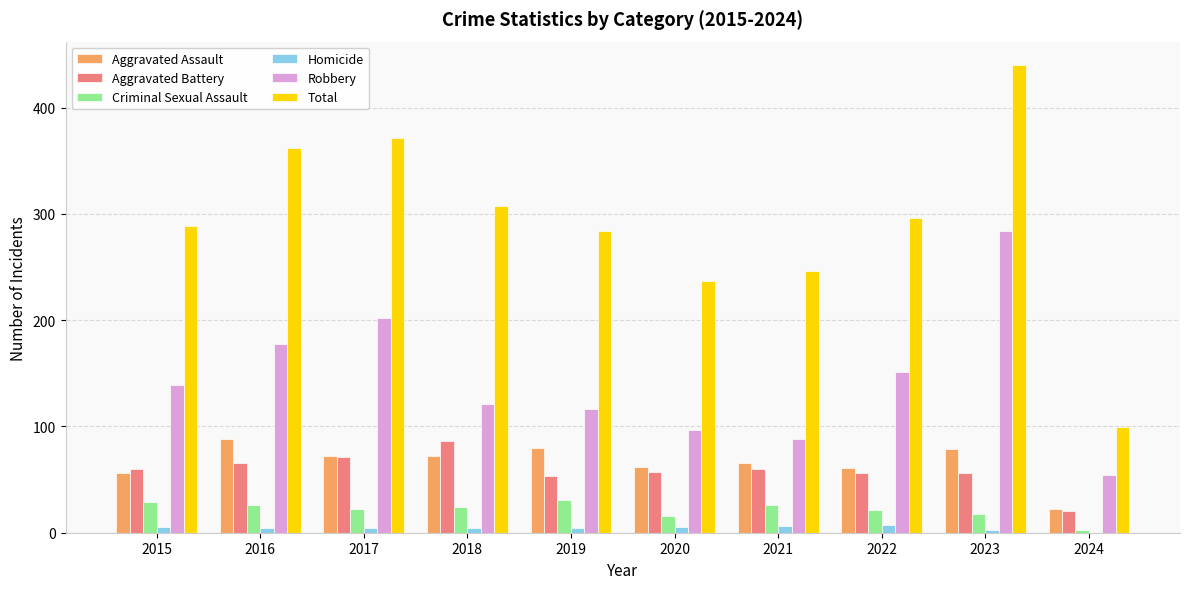

Which series has the largest total across all categories?

Total